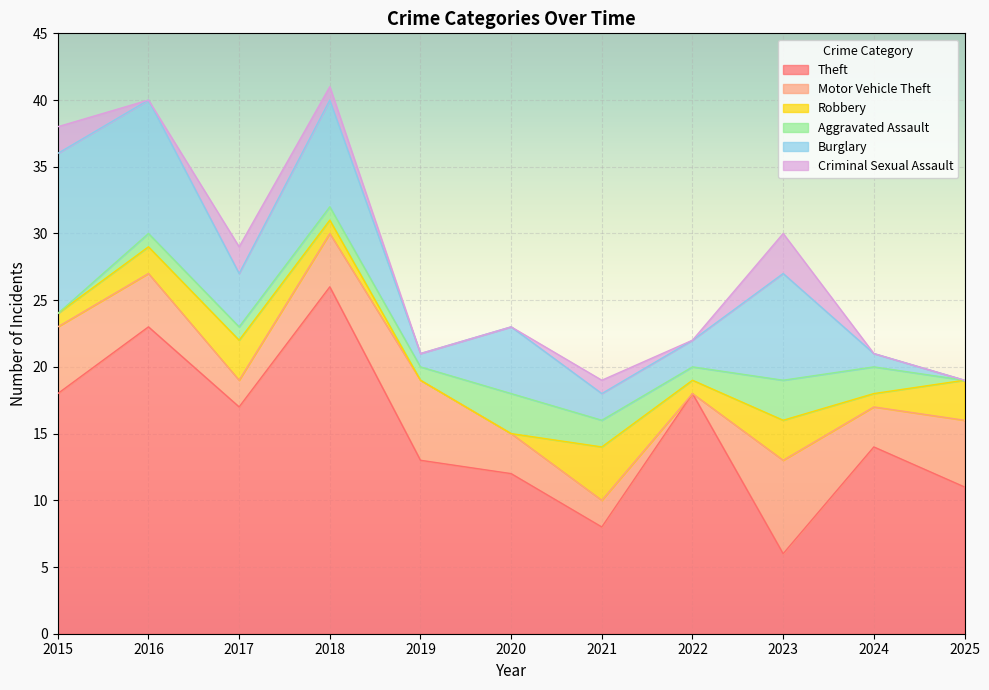

At how many categories does at least one series exceed 23?

1